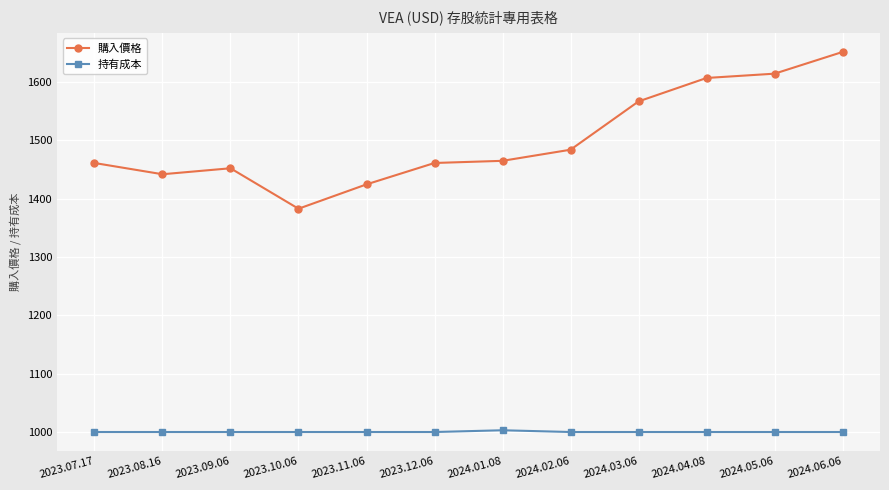

True or false: 持有成本 and 購入價格 intersect in this chart.

False